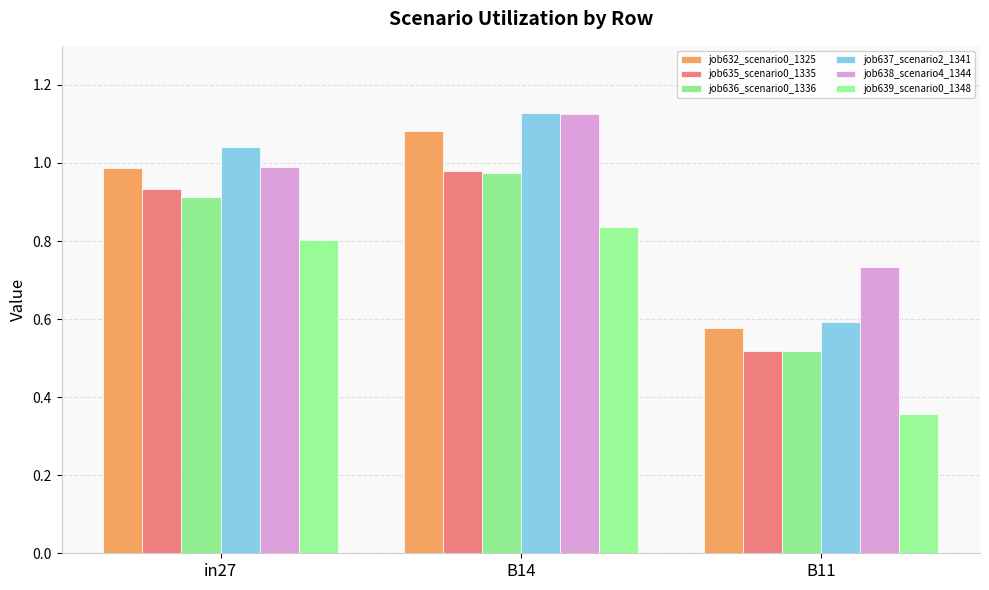

How many groups of bars are there?

3